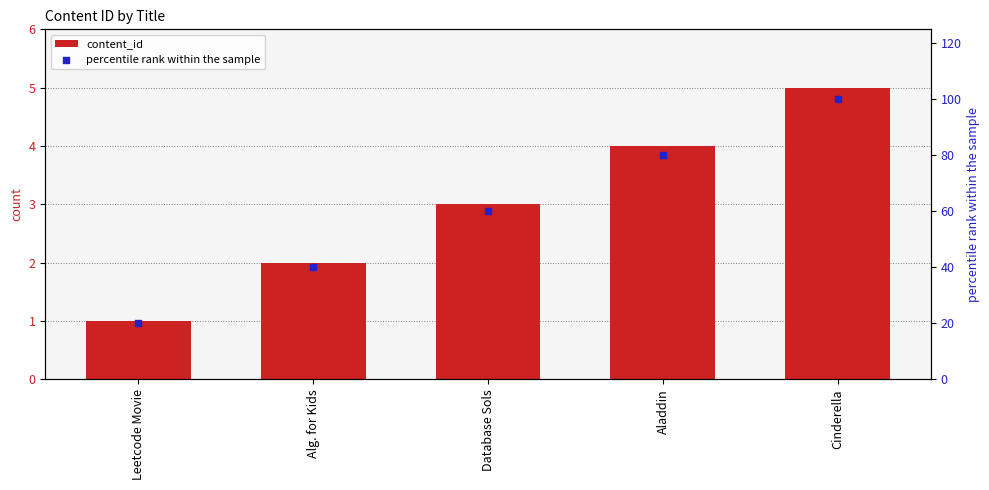

What are all the series names shown in the legend?

content_id, percentile rank within the sample